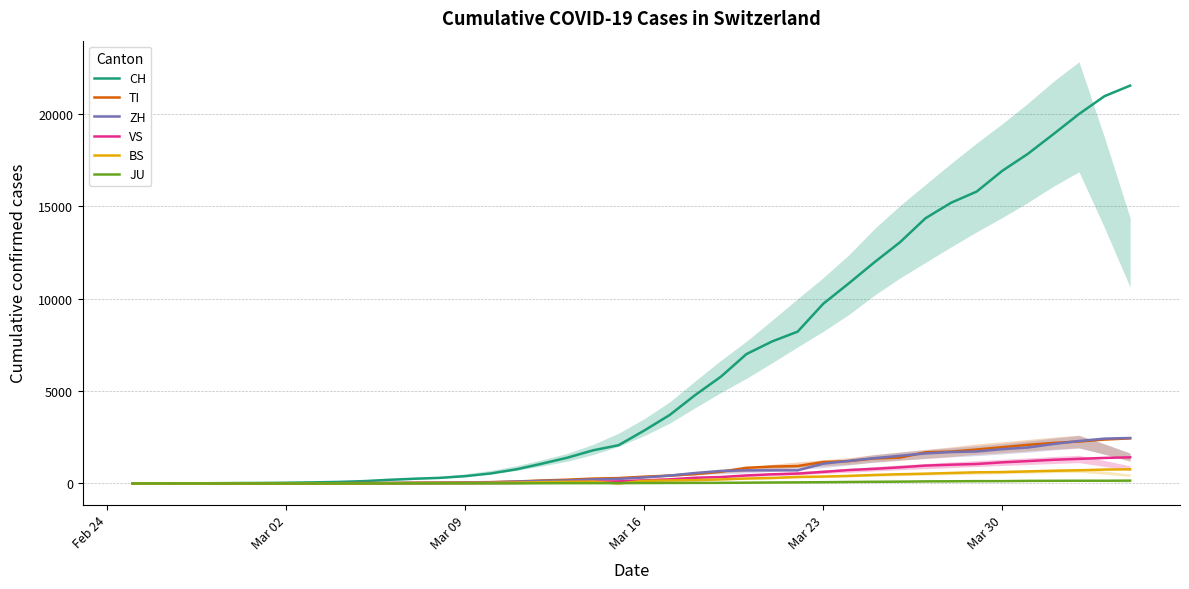

What is the highest value of the VS series?

1416